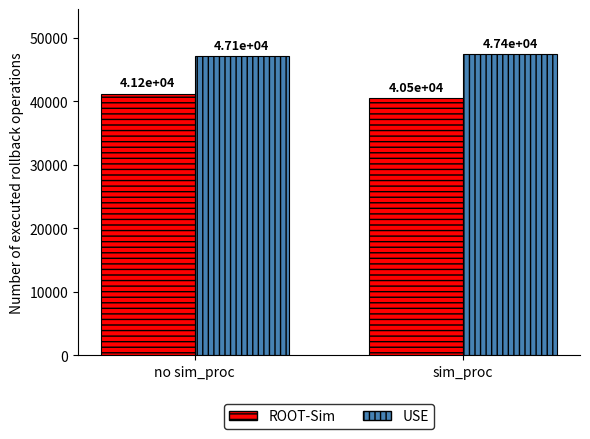

Which series changed the most between no sim_proc and sim_proc?

ROOT-Sim